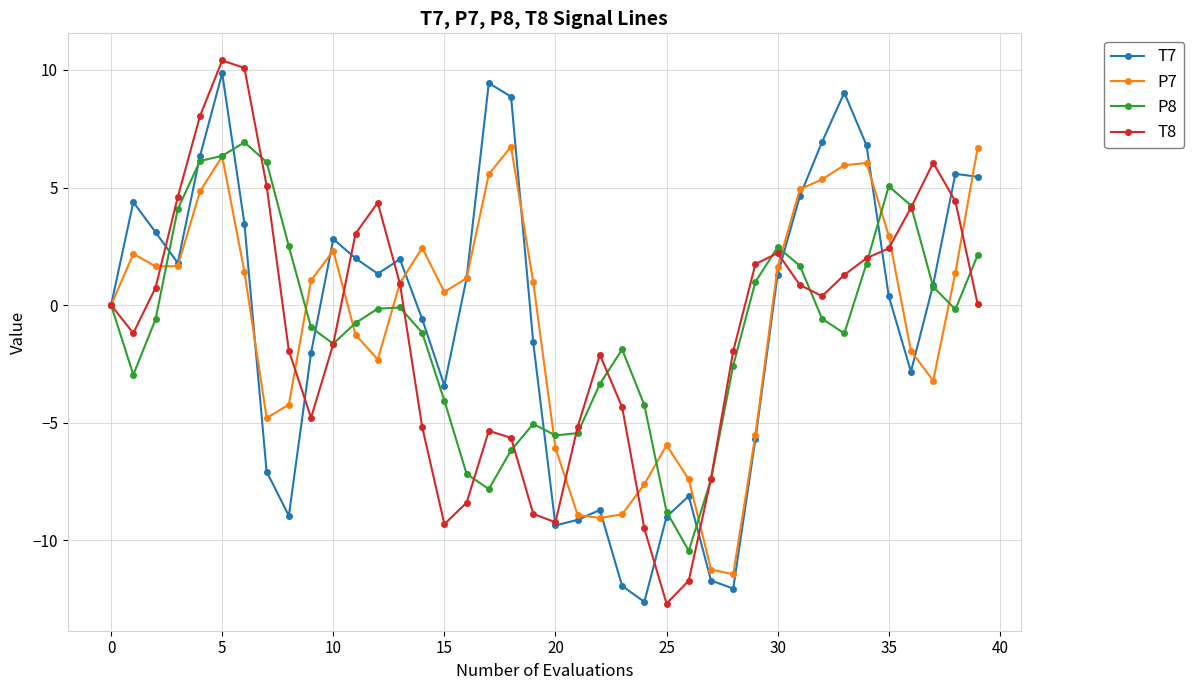

What is the value of the P8 point at the 4th from the left?

4.1